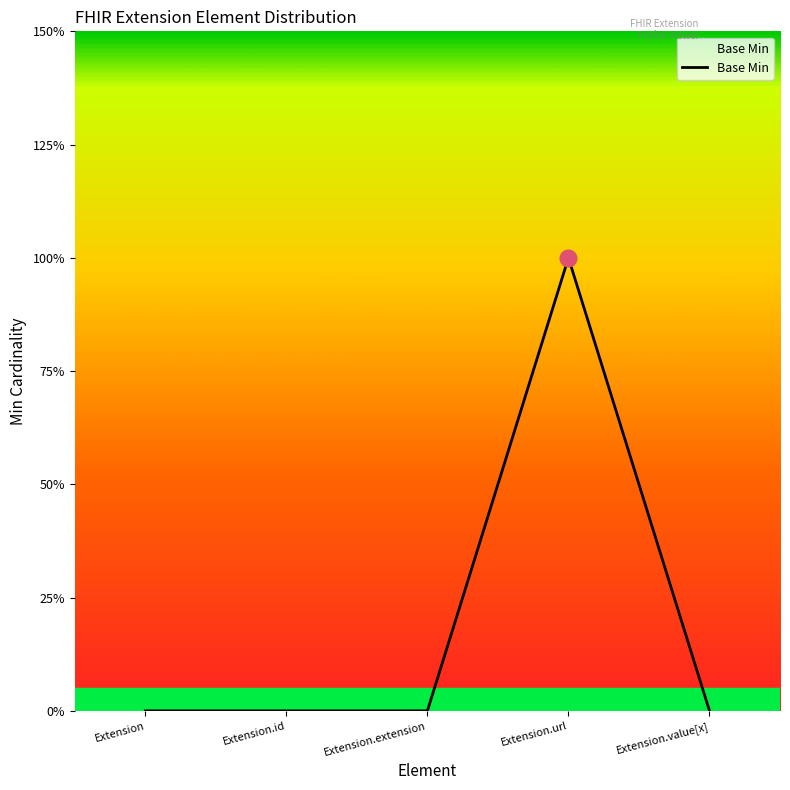

Does the chart have visible grid lines?

No